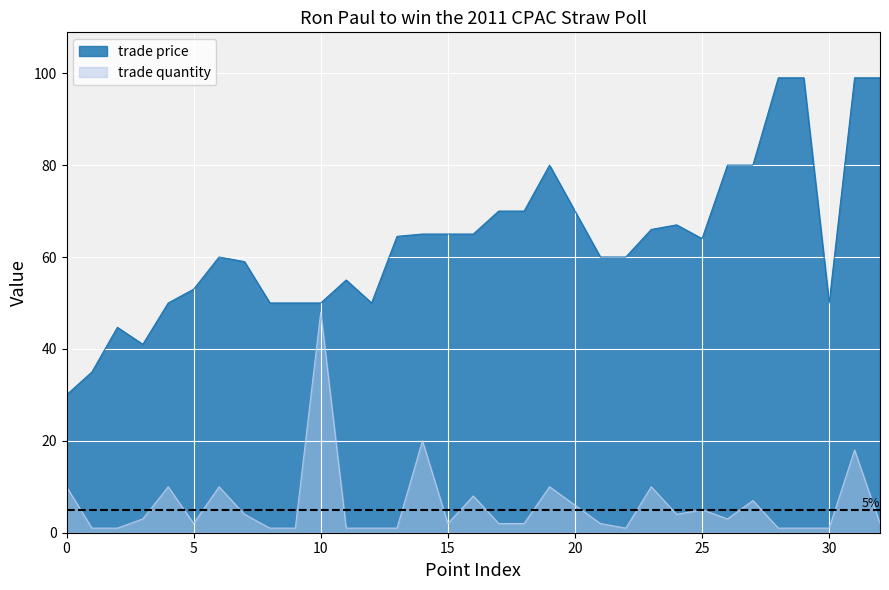

The value of trade price at 5 is 53.0. True or false?

True